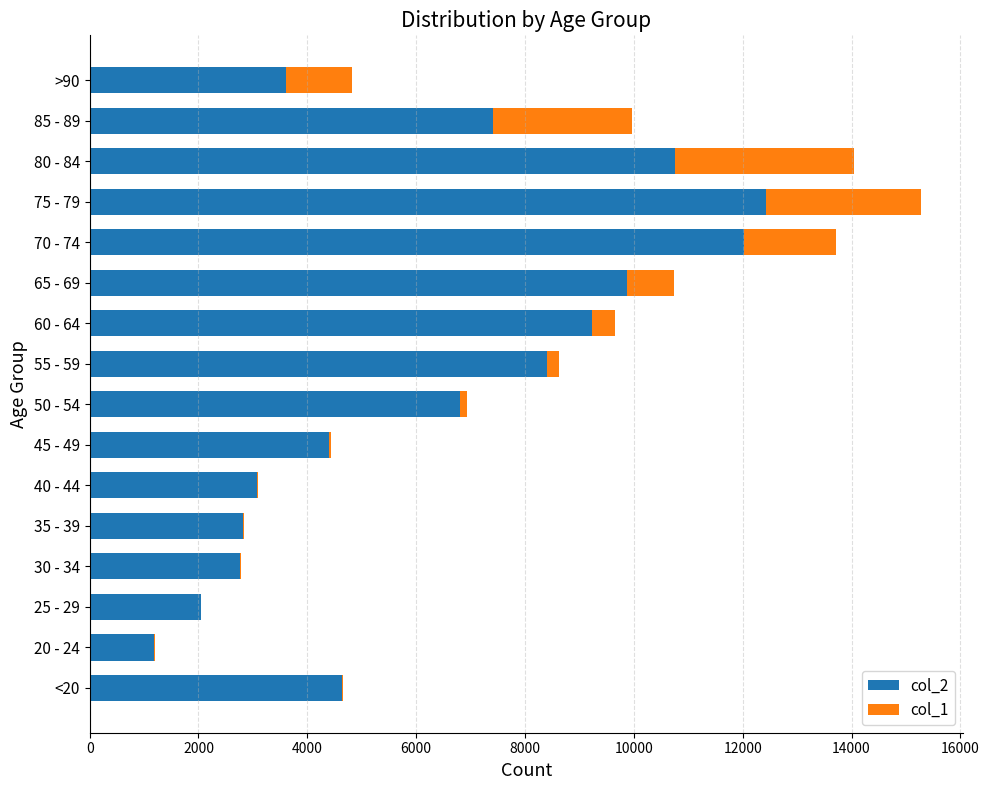

At which category is the sum across all series the highest?

75 - 79